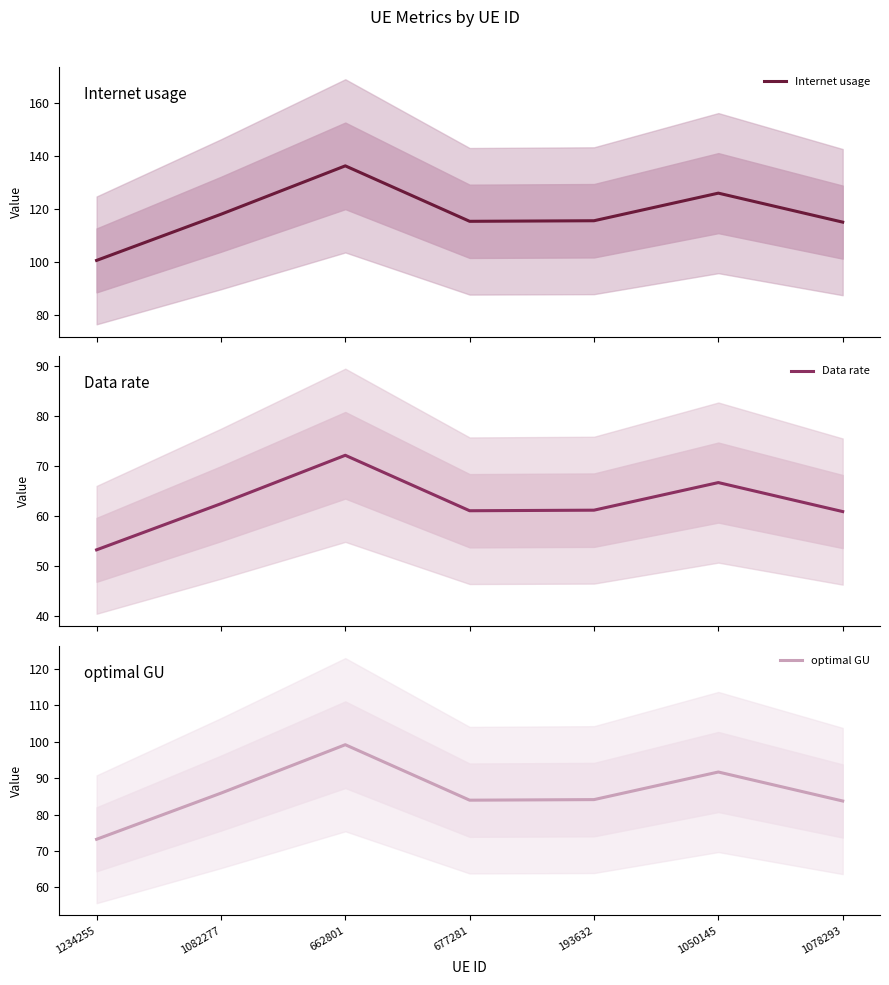

What position from the left is 1234255?

1